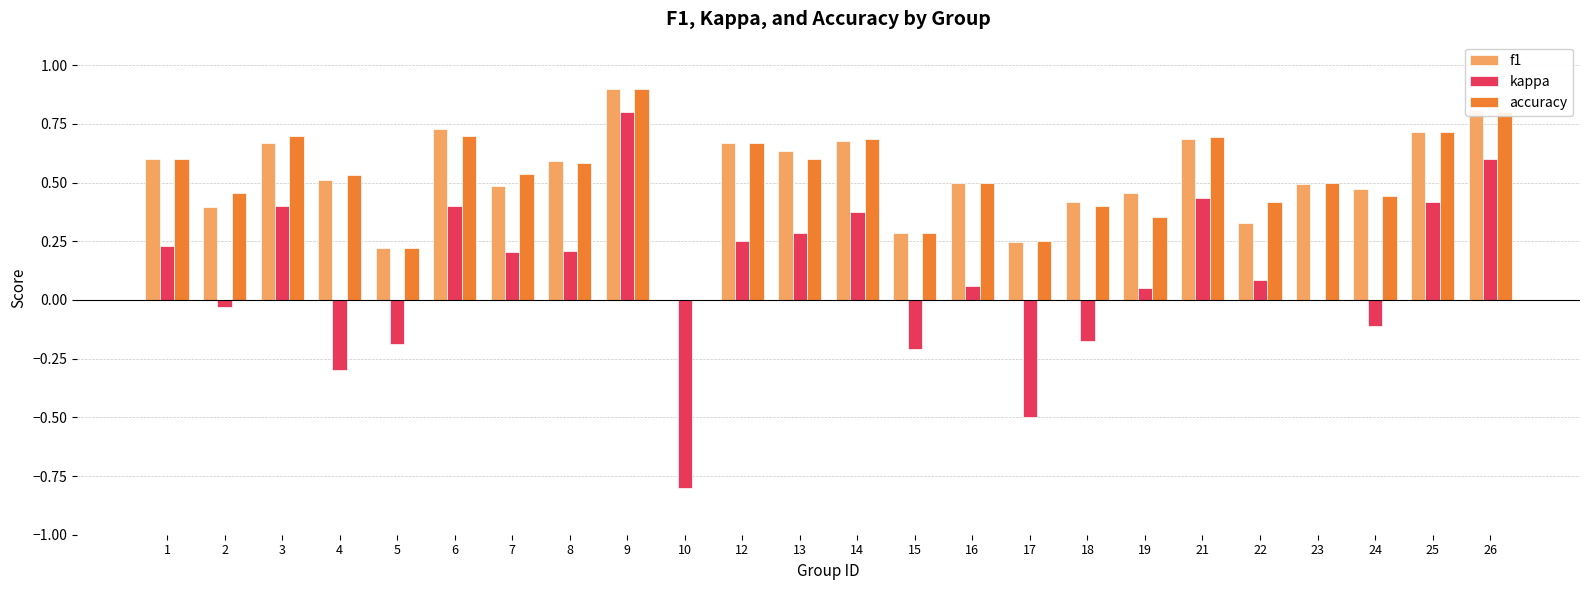

Where is f1 nearest to the value 0?

10